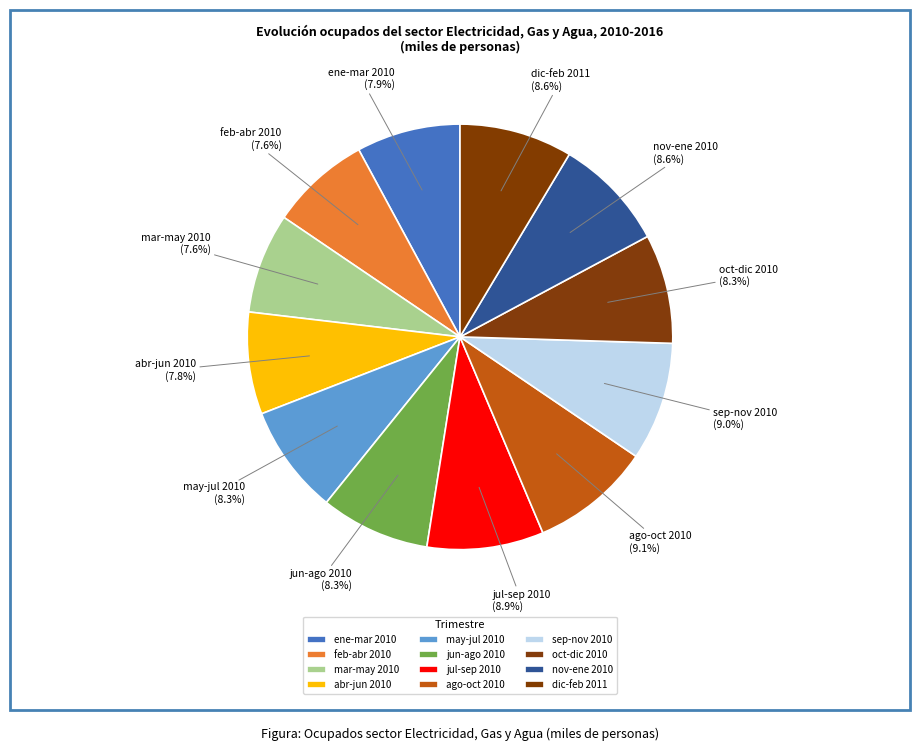

What is the ratio of the value at oct-dic 2010 to the value at ene-mar 2010?

1.1